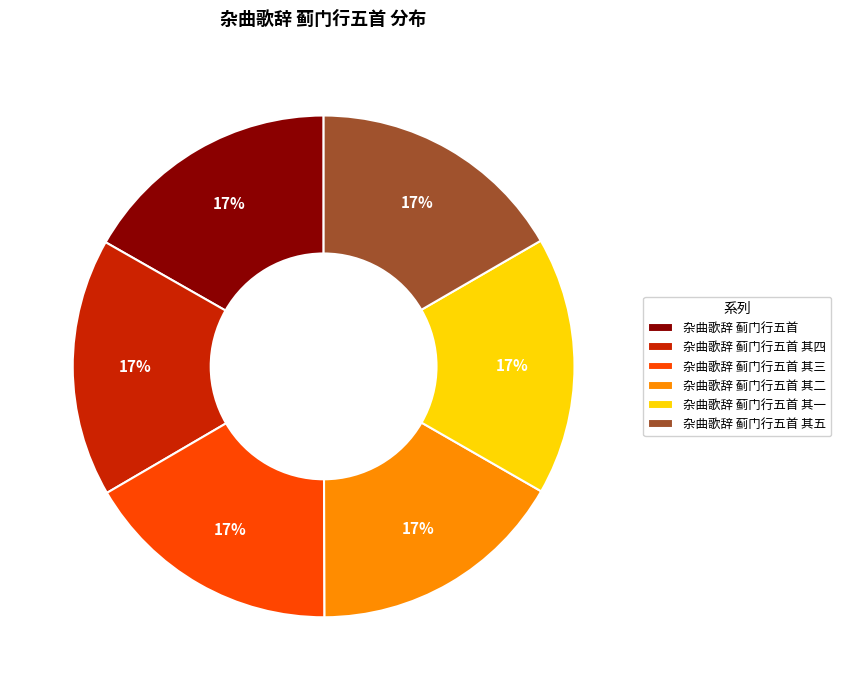

Is the sum of 杂曲歌辞 蓟门行五首 其三 and 杂曲歌辞 蓟门行五首 其二 greater than half?

No